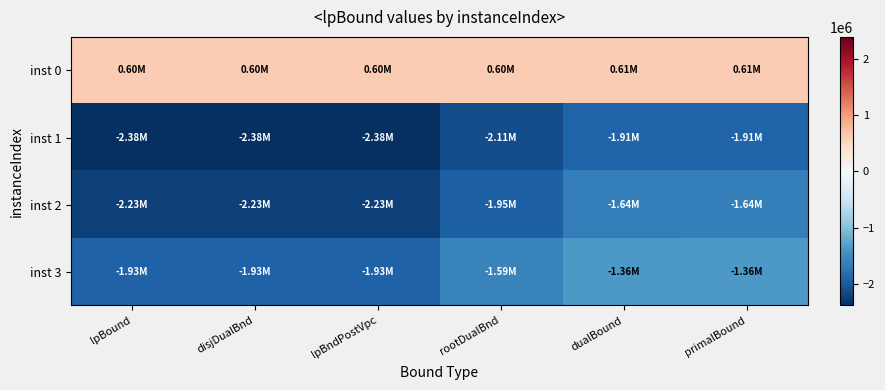

Count the number of data series in this chart.

4